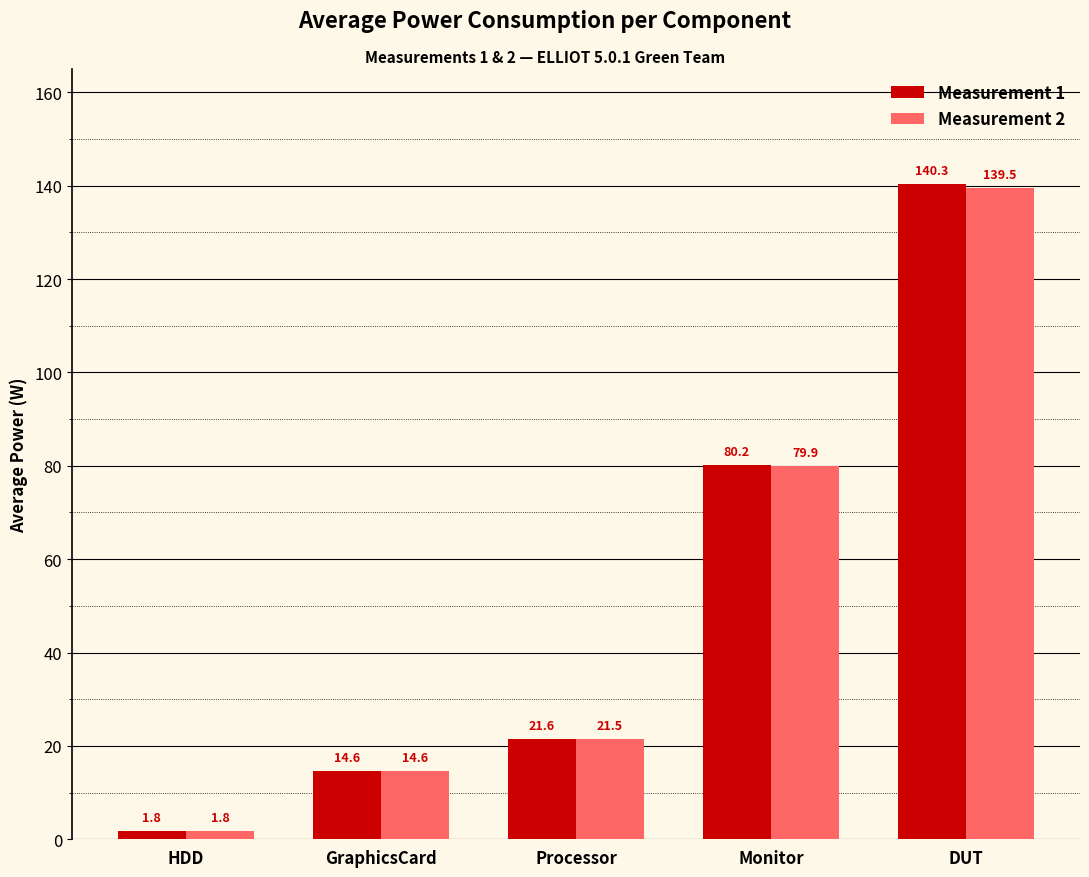

How many bars are there in each group?

2